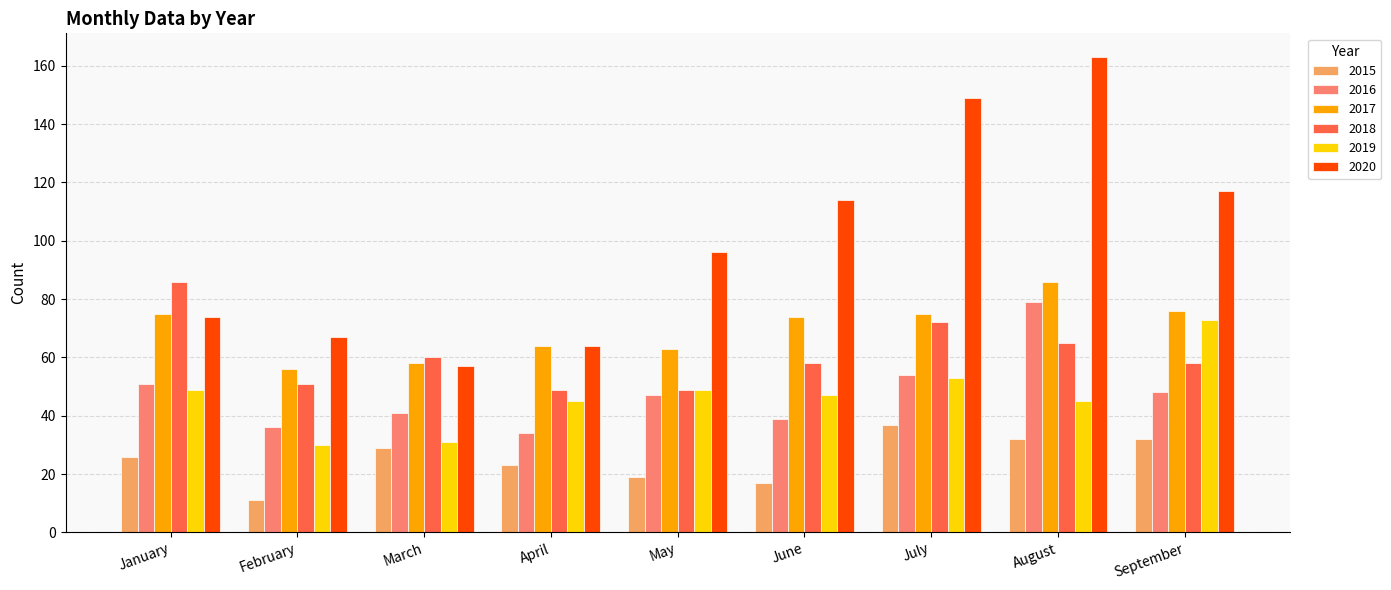

Reading left to right, list all the values displayed in this chart.

2015: 26	11	29	23	19	17	37	32	32
2016: 51	36	41	34	47	39	54	79	48
2017: 75	56	58	64	63	74	75	86	76
2018: 86	51	60	49	49	58	72	65	58
2019: 49	30	31	45	49	47	53	45	73
2020: 74	67	57	64	96	114	149	163	117